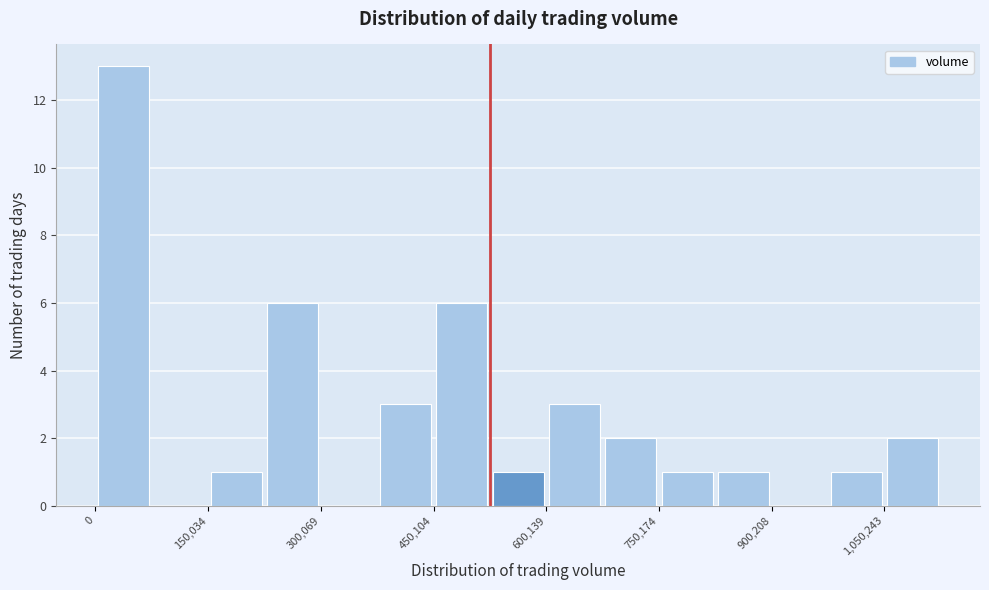

Around what value on the x-axis is the tallest bar? Give the approximate position of its centre, as read against the axis.

40000